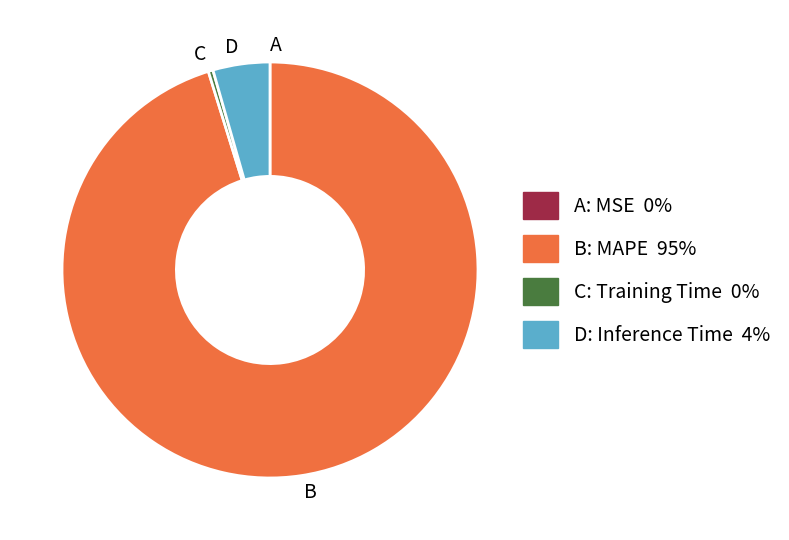

Does any single category account for the majority?

Yes